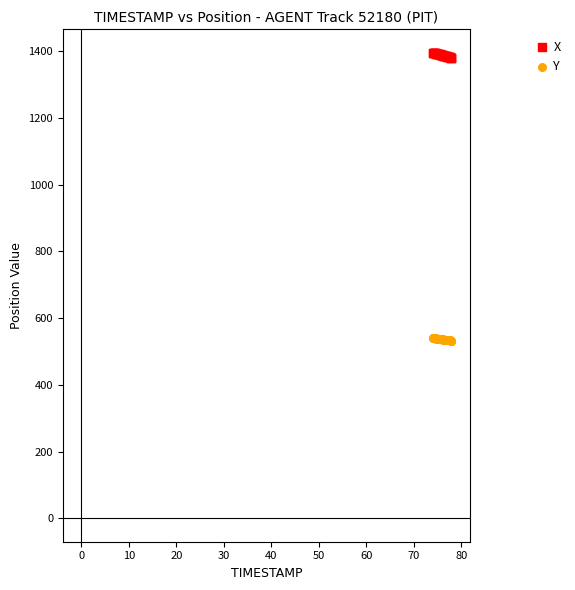

Which series reaches the minimum Y coordinate?

Y